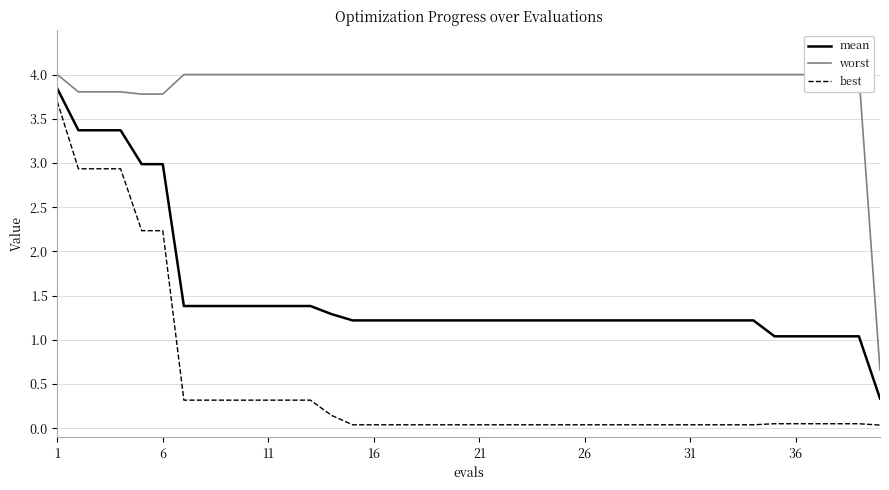

Reading left to right, transcribe all the data shown in this chart.

mean: 3.8	3.4	3.4	3.4	3.0	3.0	1.4	1.4	1.4	1.4	1.4	1.4	1.4	1.3	1.2	1.2	1.2	1.2	1.2	1.2	1.2	1.2	1.2	1.2	1.2	1.2	1.2	1.2	1.2	1.2	1.2	1.2	1.2	1.2	1.0	1.0	1.0	1.0	1.0	0.3
worst: 4.0	3.8	3.8	3.8	3.8	3.8	4.0	4.0	4.0	4.0	4.0	4.0	4.0	4.0	4.0	4.0	4.0	4.0	4.0	4.0	4.0	4.0	4.0	4.0	4.0	4.0	4.0	4.0	4.0	4.0	4.0	4.0	4.0	4.0	4.0	4.0	4.0	4.0	4.0	0.7
best: 3.7	2.9	2.9	2.9	2.2	2.2	0.3	0.3	0.3	0.3	0.3	0.3	0.3	0.1	0.0	0.0	0.0	0.0	0.0	0.0	0.0	0.0	0.0	0.0	0.0	0.0	0.0	0.0	0.0	0.0	0.0	0.0	0.0	0.0	0.1	0.1	0.1	0.1	0.1	0.0